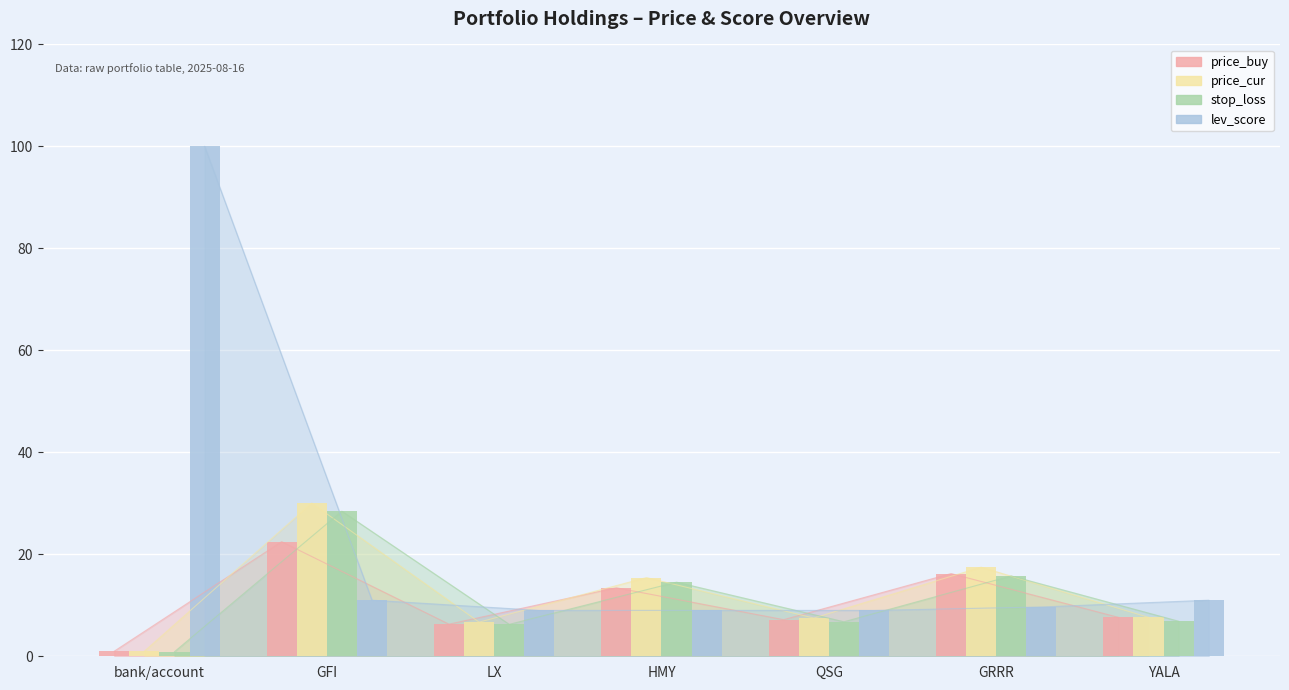

True or false: stop_loss has a value of 2.3 at QSG.

False